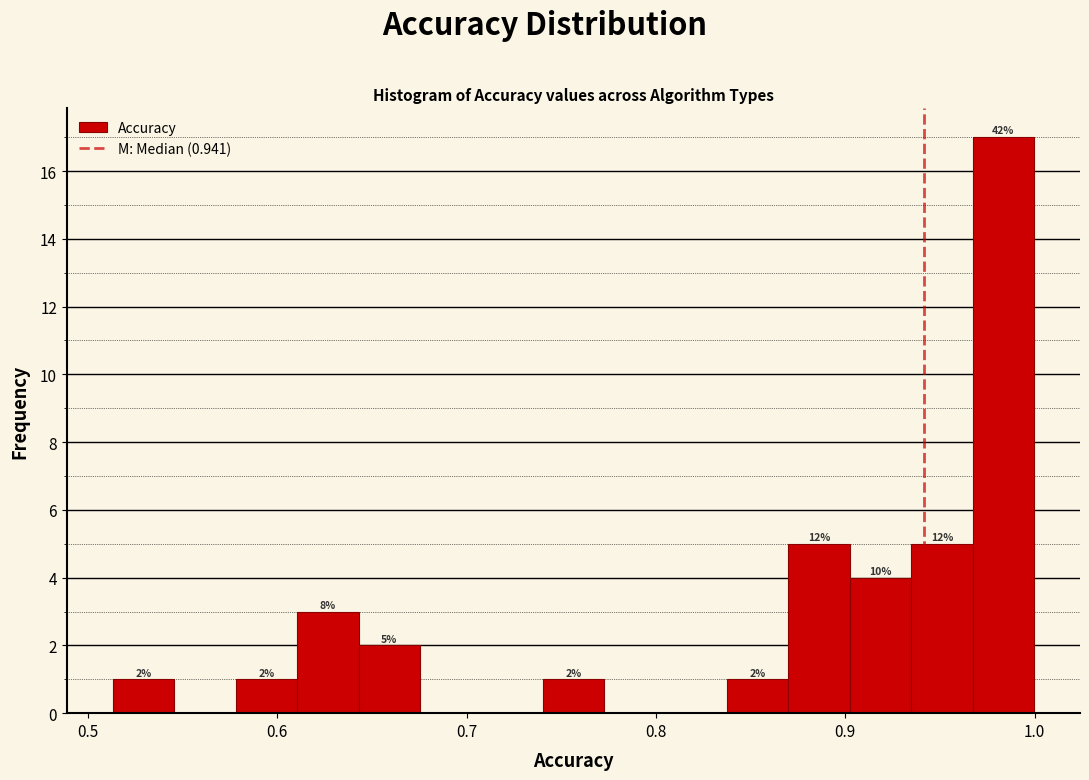

Read against the x-axis, roughly where is the centre of the tallest bar?

0.98